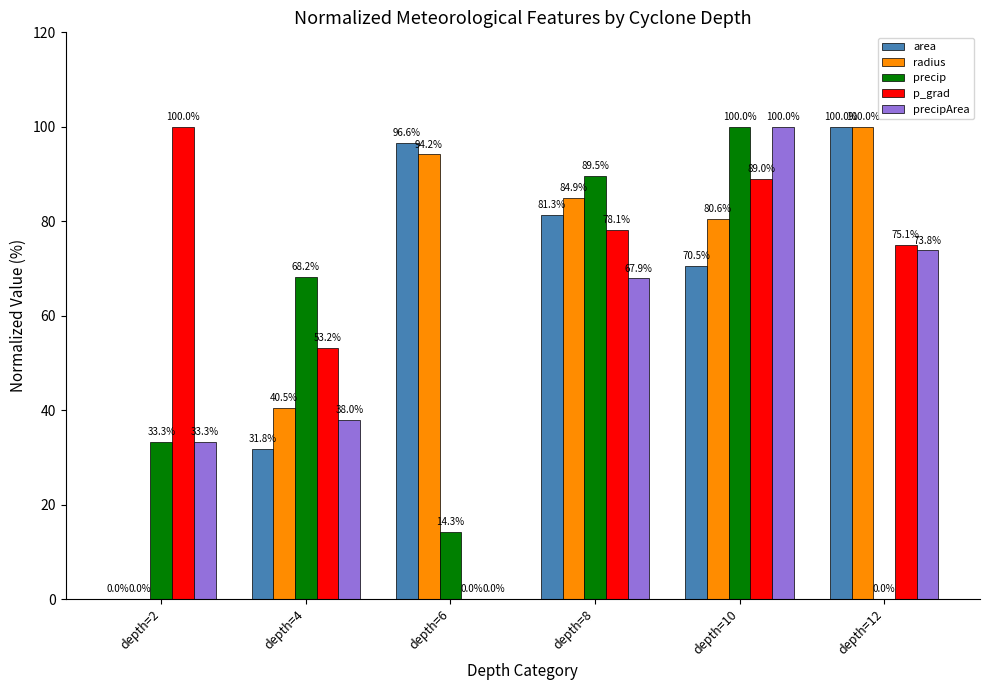

How many distinct data groups are displayed?

5